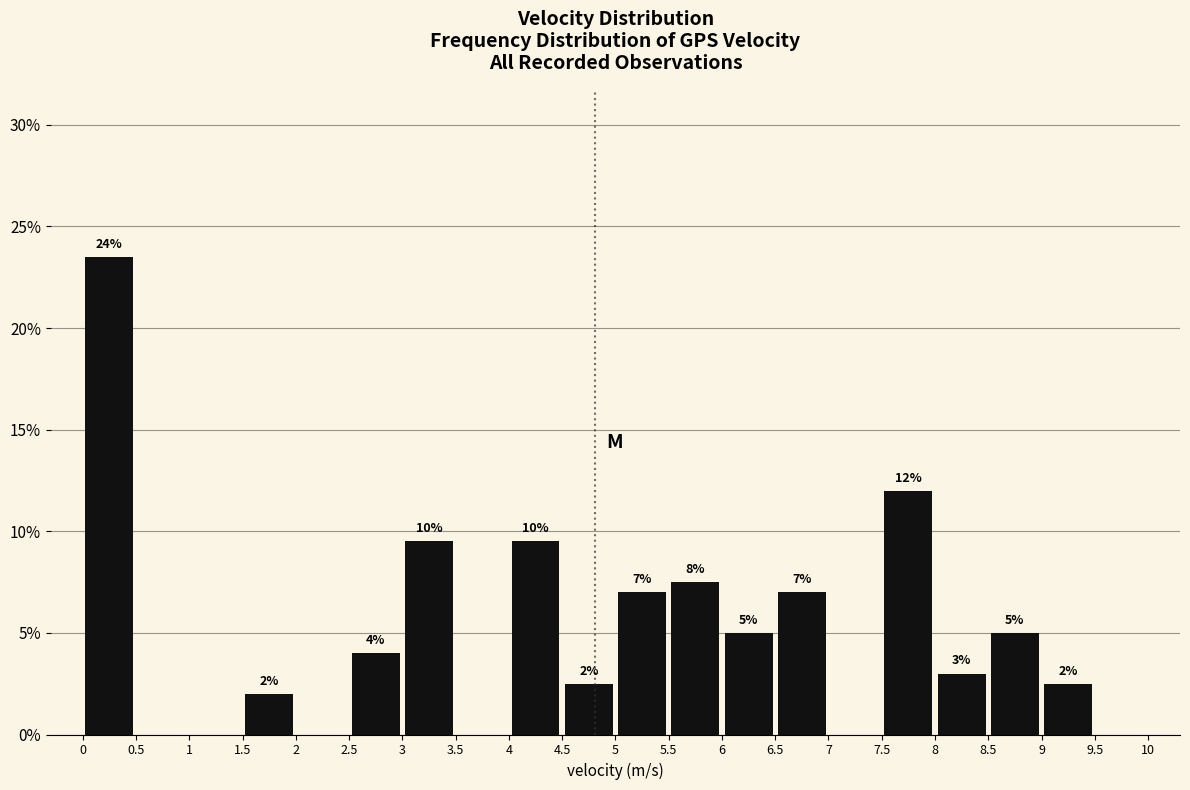

Over which range of the x-axis is the bar tallest?

0 to 0.5